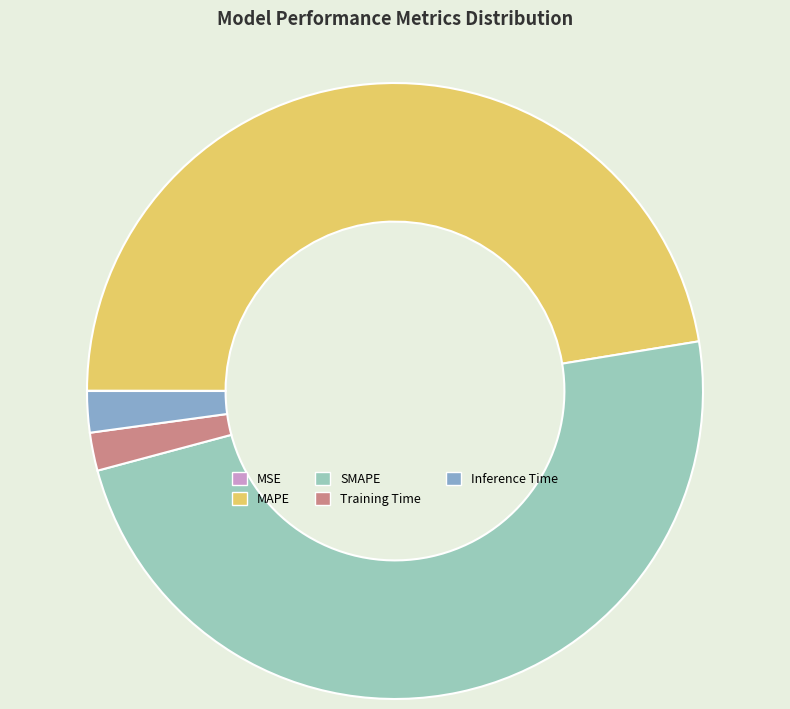

True or false: MAPE accounts for 47% of the total.

True